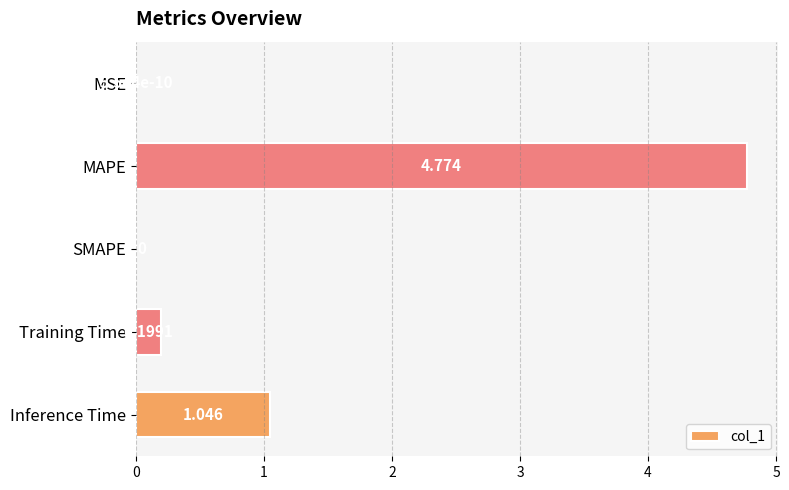

Between SMAPE and Inference Time, which is larger?

Inference Time